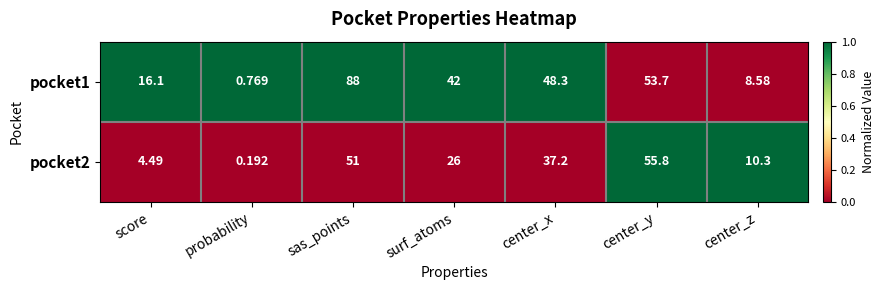

At which category is the sum across all series the highest?

sas_points